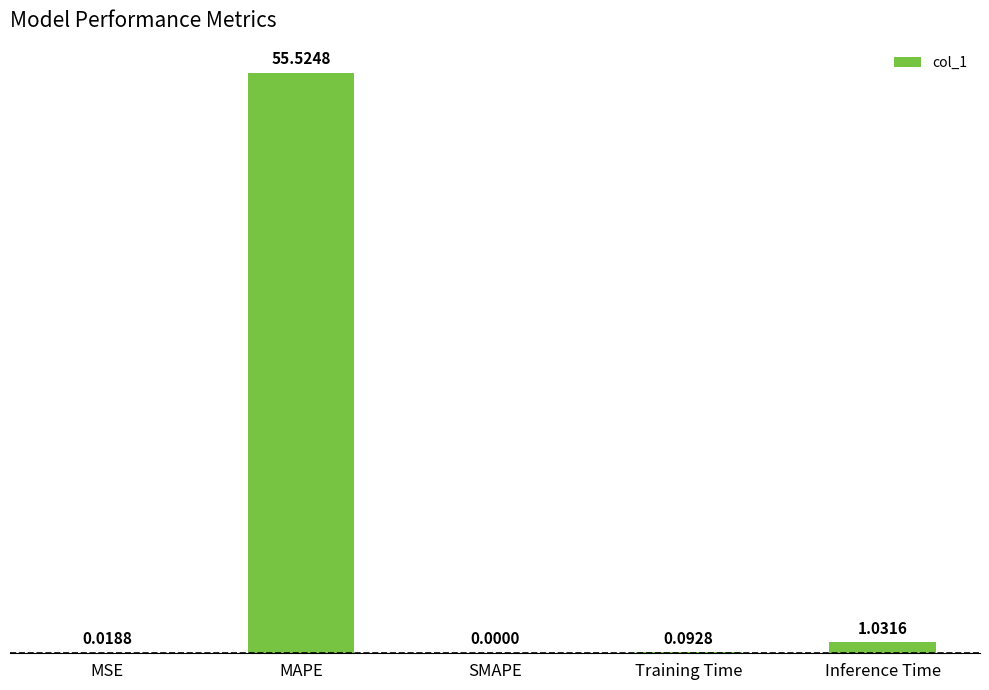

At which label is the value closest to 27?

Inference Time